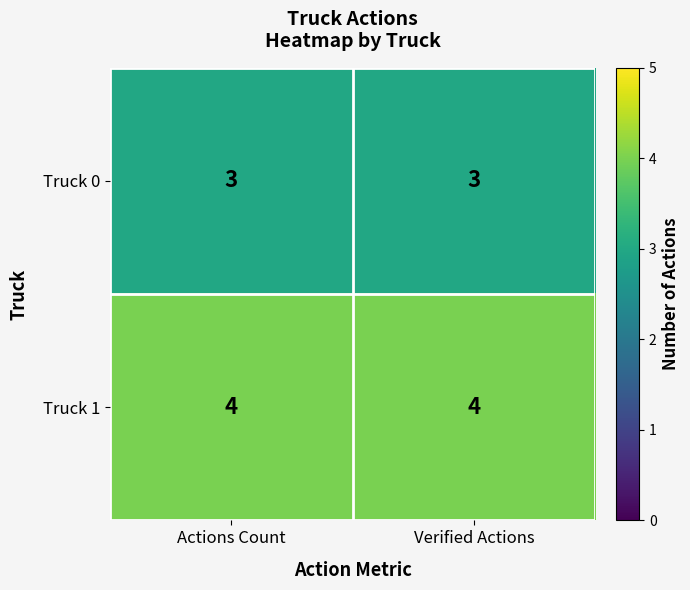

Reading left to right, what are all the values shown in this chart?

Truck 0: 3	3
Truck 1: 4	4